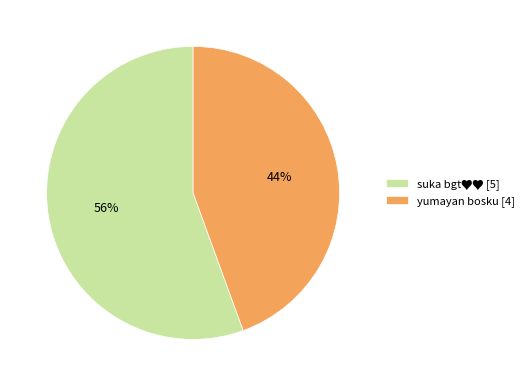

How many slices are in this pie chart?

2